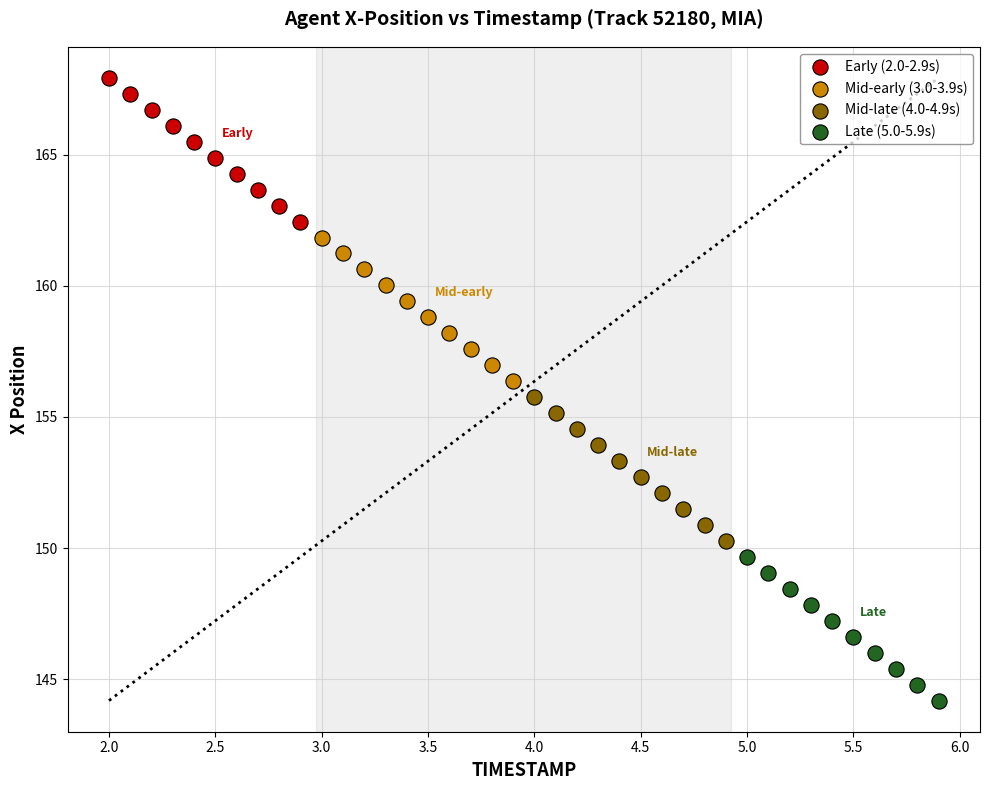

Which series has the largest Y range (max minus min)?

Late (5.0-5.9s)